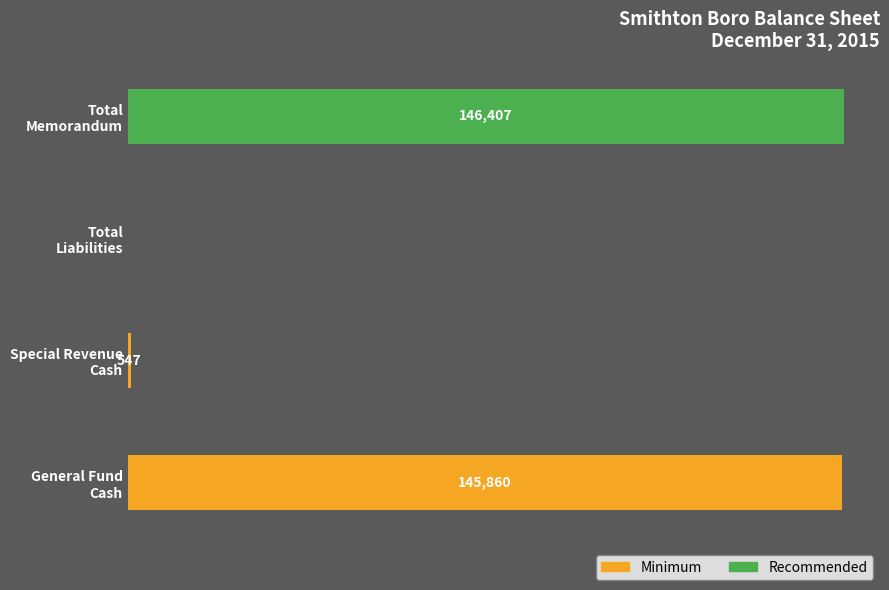

What are all the series names shown in the legend?

Minimum, Recommended